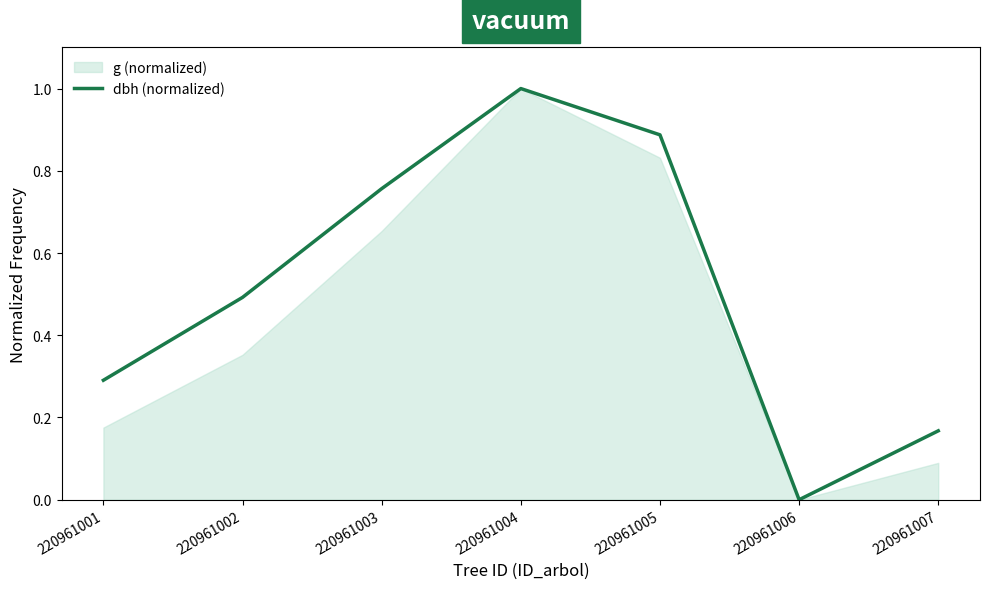

Where is the data nearest to the value 0?

220961006